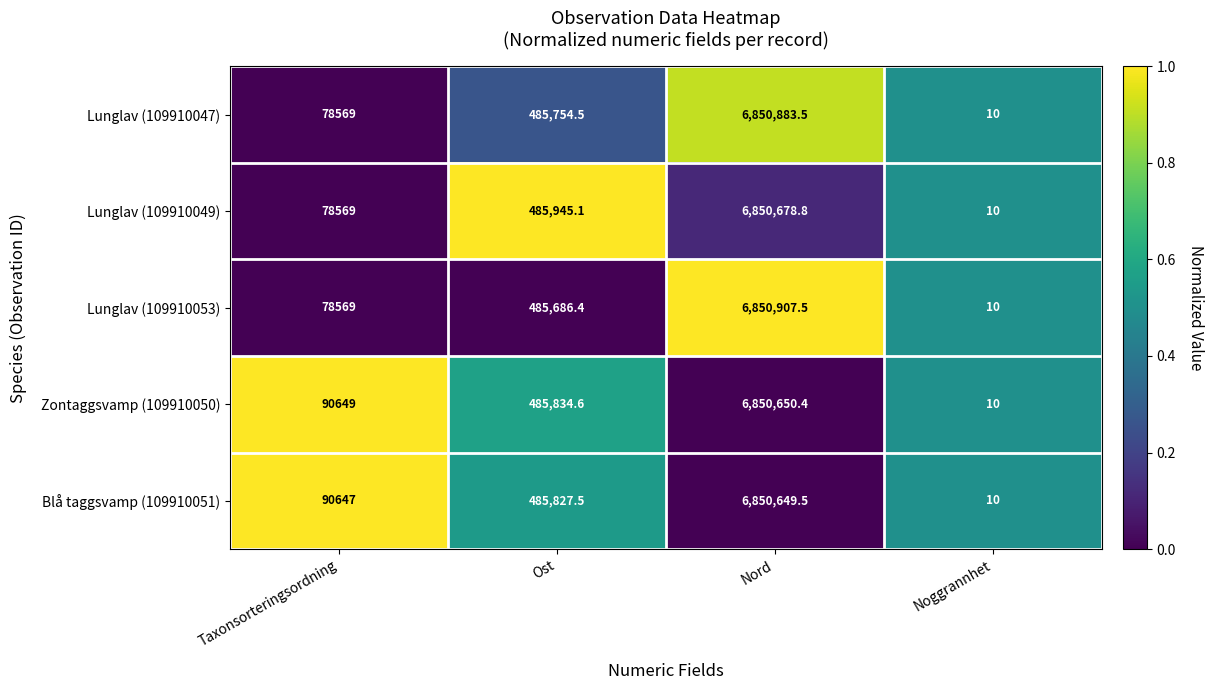

Reading left to right, list all the values displayed in this chart.

Lunglav (109910047): Taxonsorteringsordning=78569.0	Ost=485754.5	Nord=6850883.5	Noggrannhet=10.0
Lunglav (109910049): Taxonsorteringsordning=78569.0	Ost=485945.1	Nord=6850678.8	Noggrannhet=10.0
Lunglav (109910053): Taxonsorteringsordning=78569.0	Ost=485686.4	Nord=6850907.5	Noggrannhet=10.0
Zontaggsvamp (109910050): Taxonsorteringsordning=90649.0	Ost=485834.6	Nord=6850650.4	Noggrannhet=10.0
Blå taggsvamp (109910051): Taxonsorteringsordning=90647.0	Ost=485827.5	Nord=6850649.5	Noggrannhet=10.0